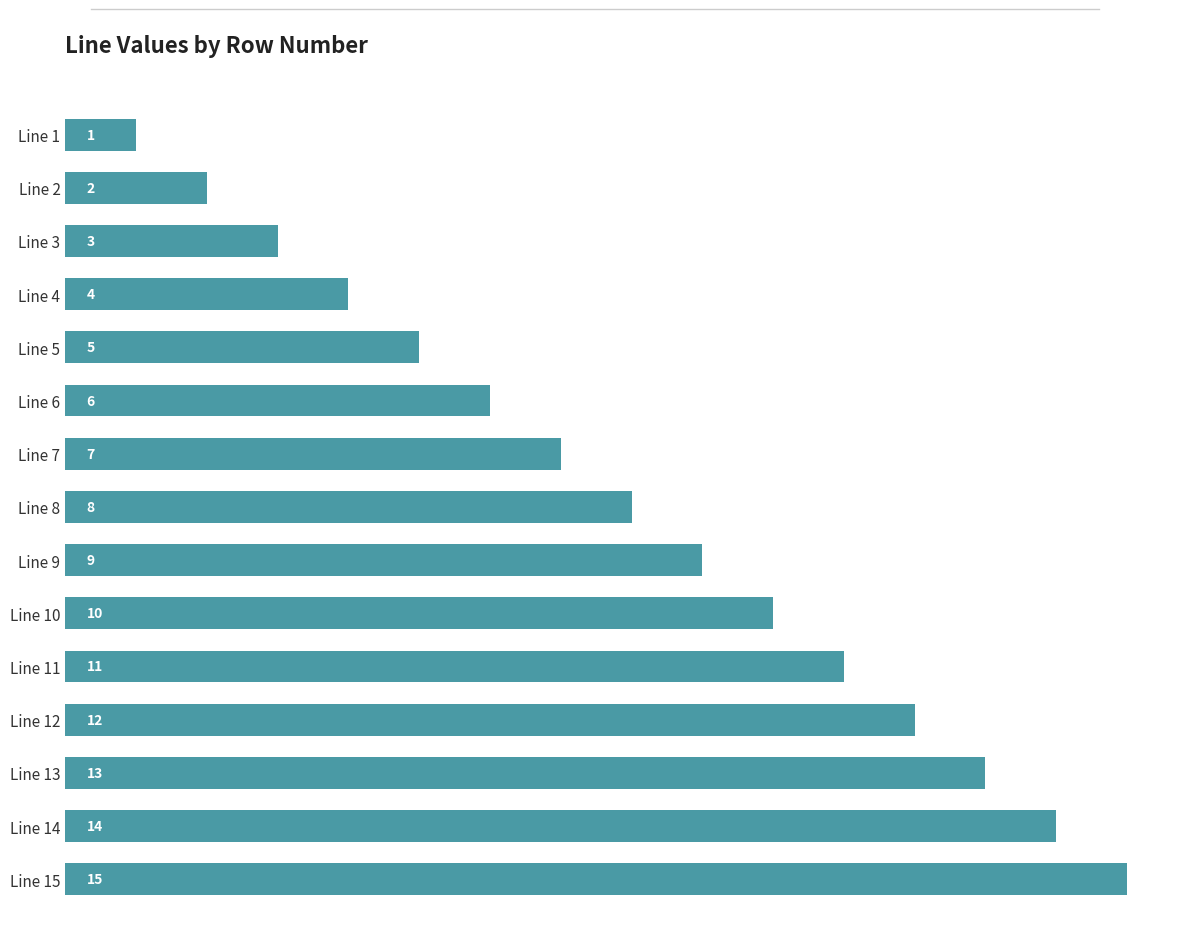

Rank the categories by value from highest to lowest.

Line 15, Line 14, Line 13, Line 12, Line 11, Line 10, Line 9, Line 8, Line 7, Line 6, Line 5, Line 4, Line 3, Line 2, Line 1